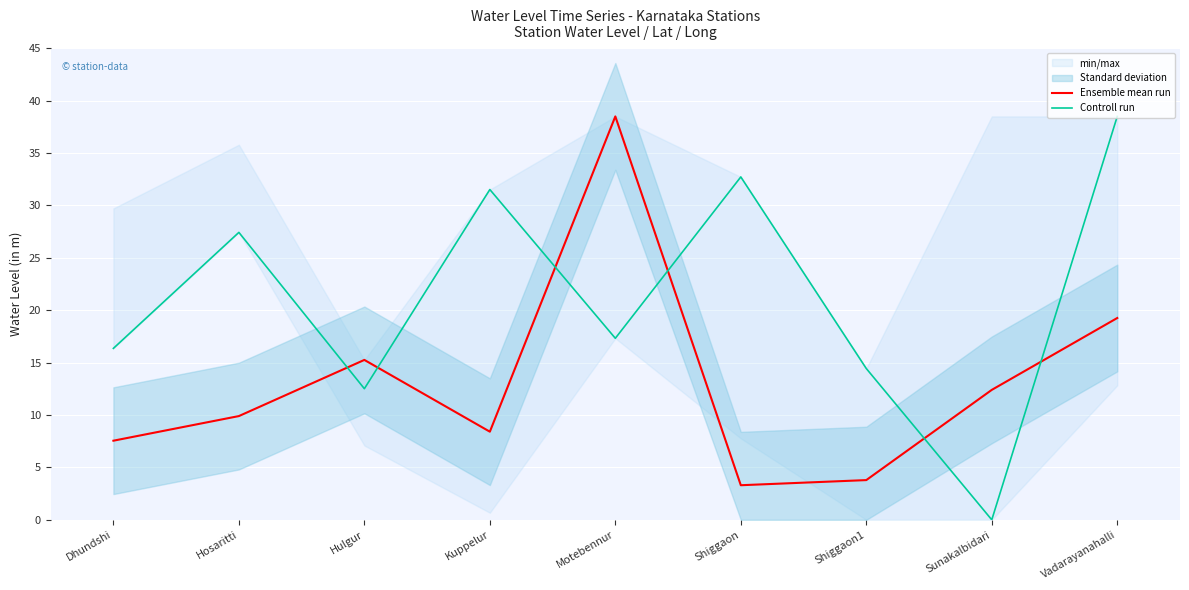

What is the label of the 8th point from the right?

Hosaritti